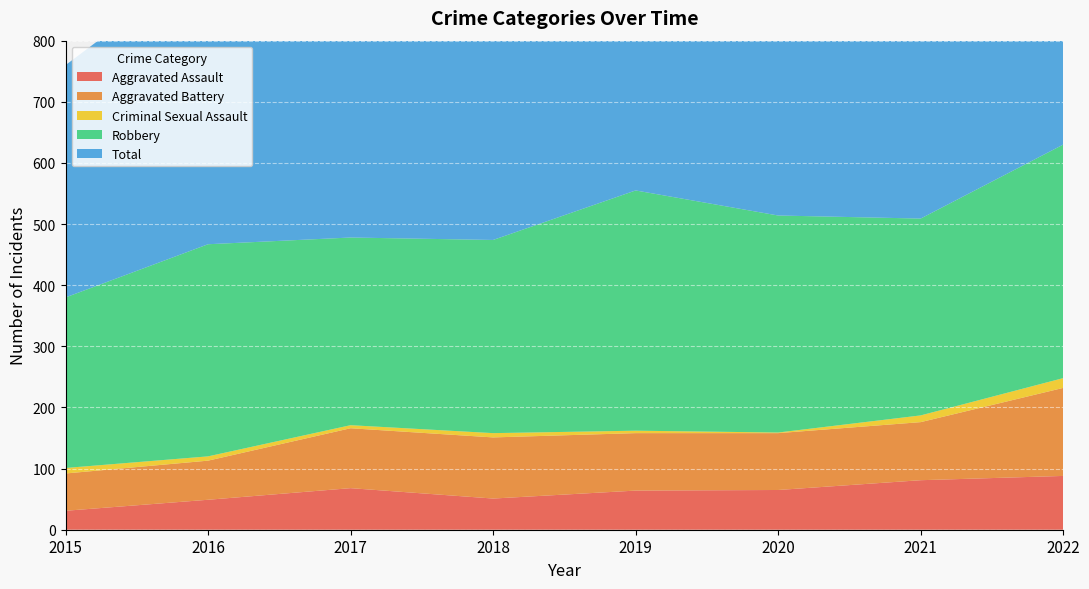

Reading right to left, list all the values displayed in this chart.

Aggravated Assault: 88	81	65	64	51	68	49	31
Aggravated Battery: 144	95	93	94	100	98	64	61
Criminal Sexual Assault: 16	11	1	4	7	5	7	9
Robbery: 382	322	355	393	316	307	347	279
Total: 634	512	516	556	475	479	468	380